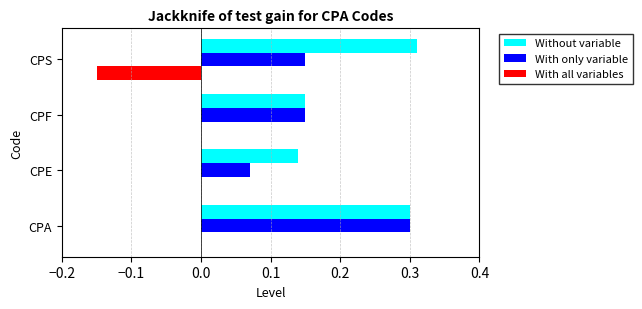

Is the value of With all variables at CPE greater than the value of With only variable at CPS?

No